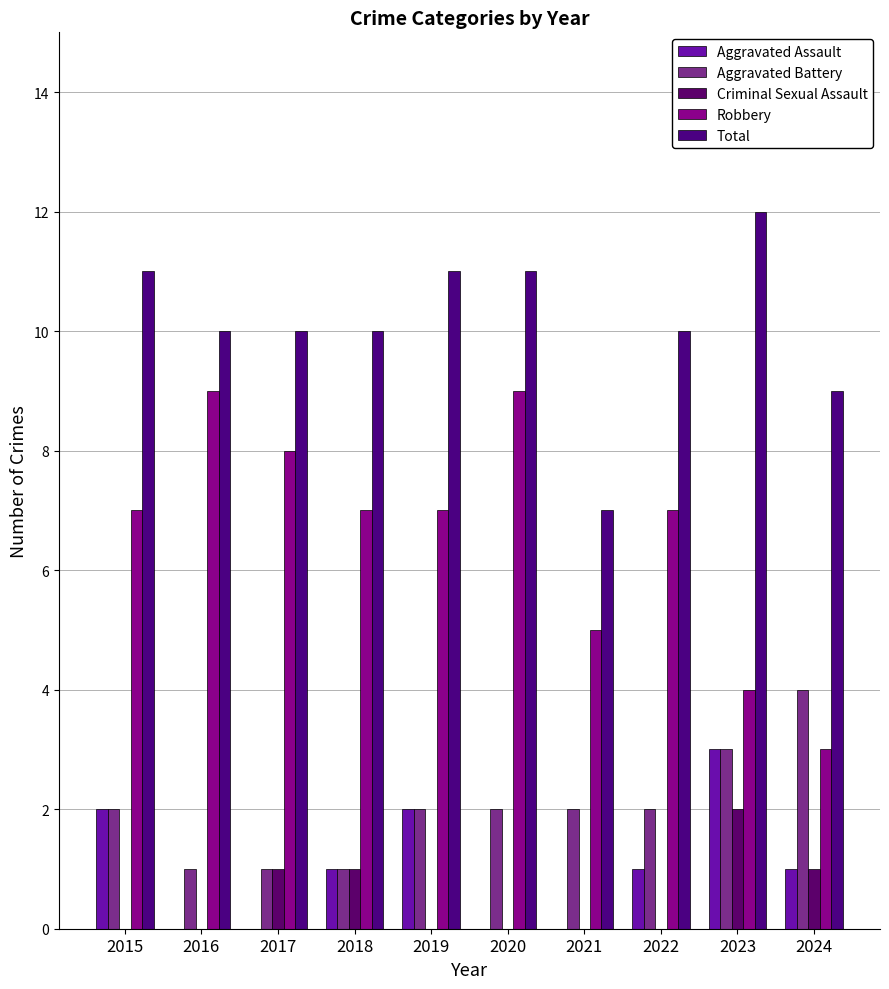

What is the value of the Total bar at the 2nd from the left?

10